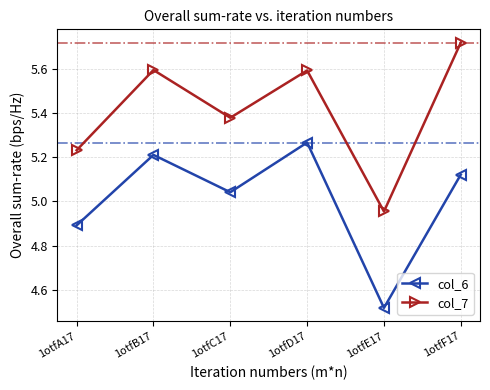

Between 1otfB17 and 1otfC17, which series saw the biggest shift?

col_7